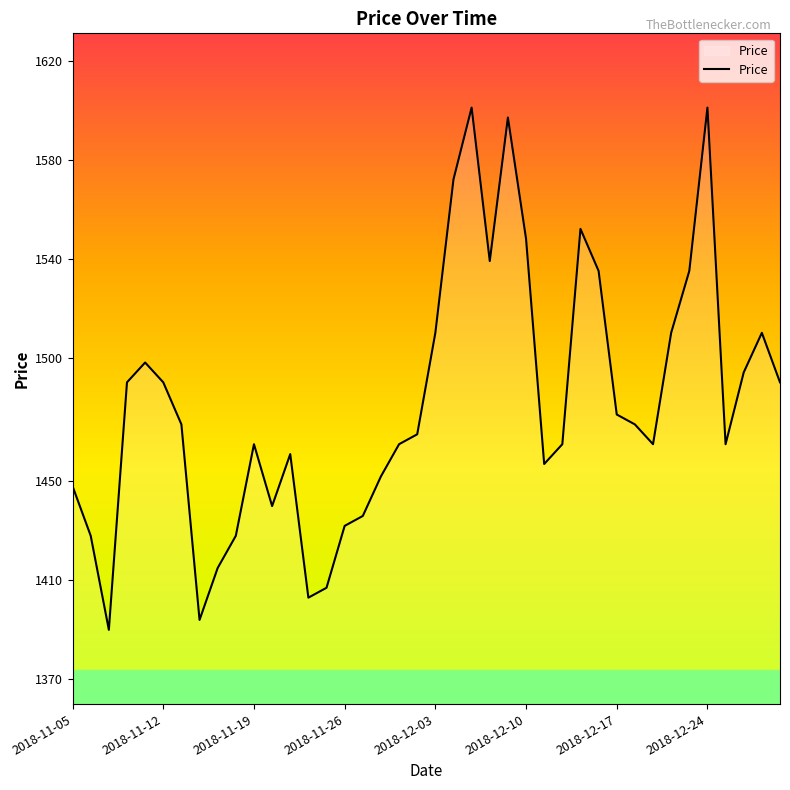

What is the difference between the maximum and minimum values?

211